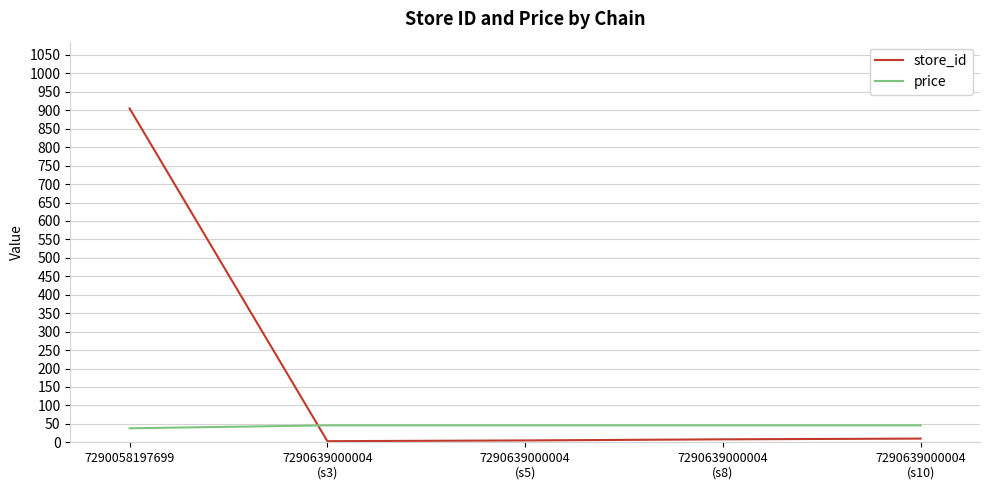

How many values in the price series exceed 45?

4